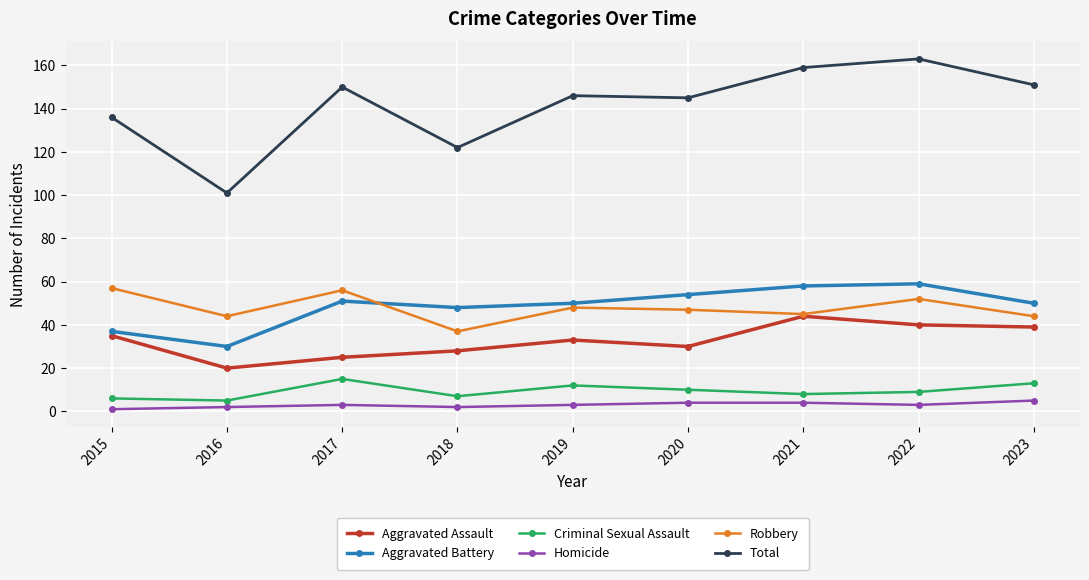

Does the chart have visible grid lines?

Yes